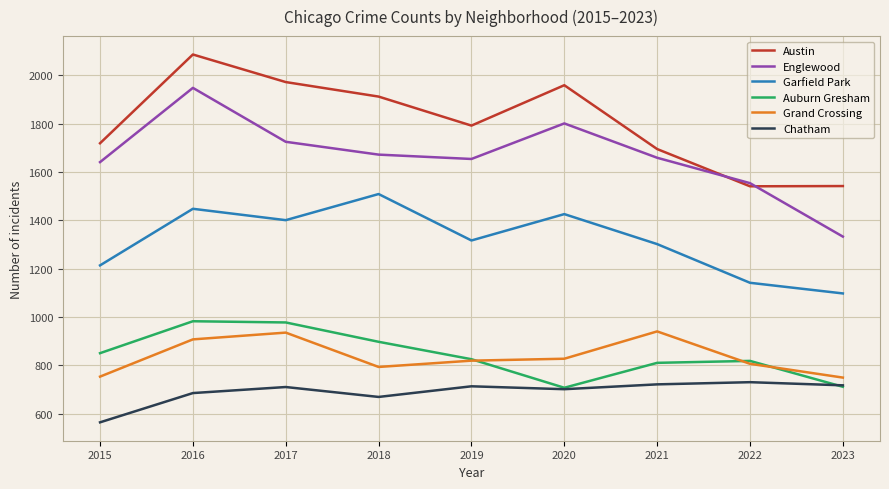

Where is the first local minimum for Auburn Gresham?

2020